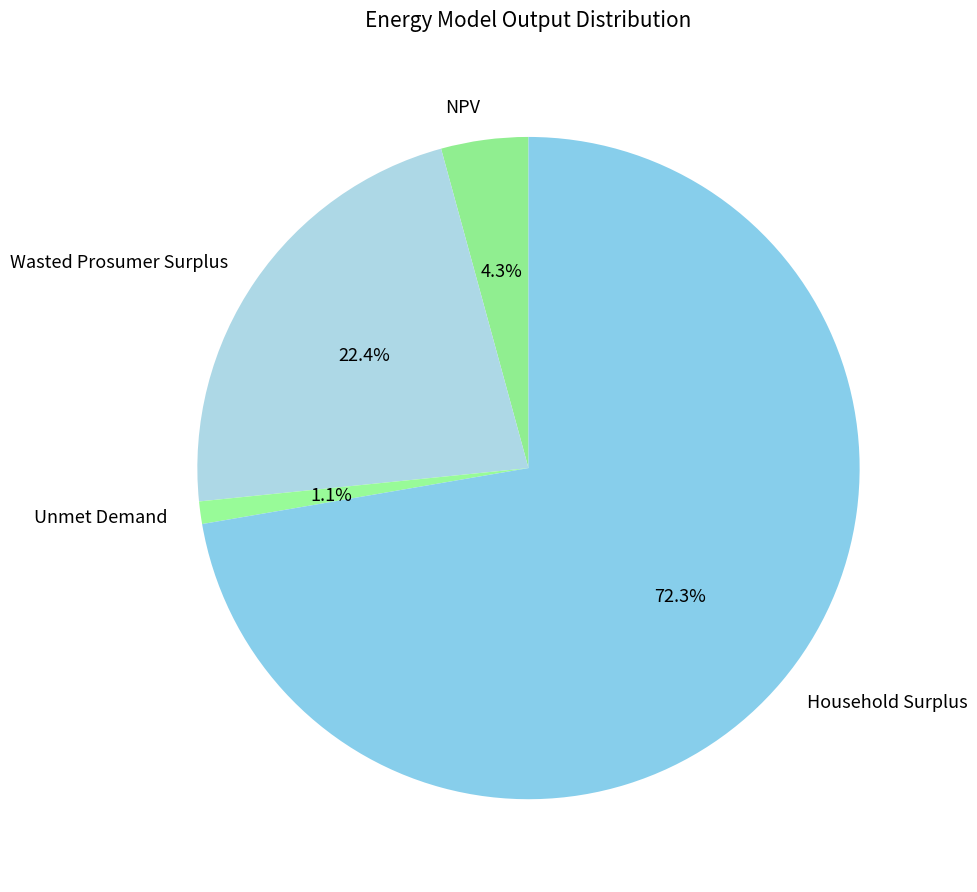

How many segments does this pie chart have?

4